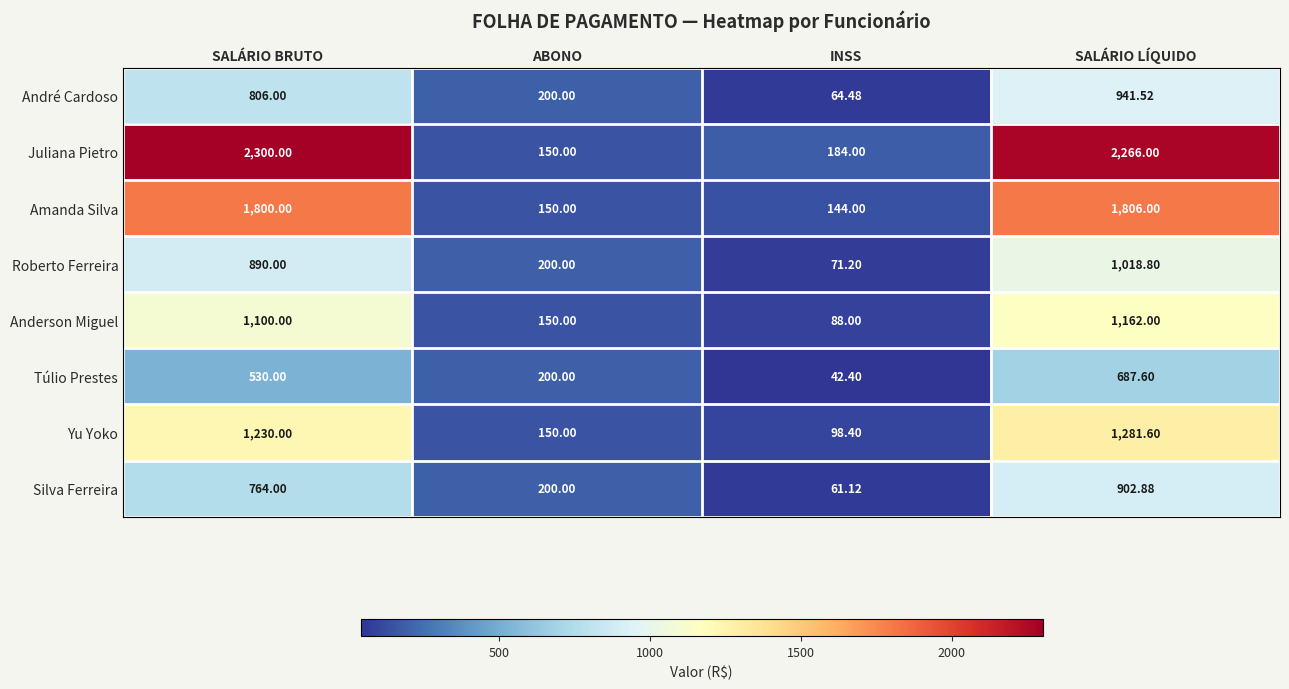

Which series changed the most between SALÁRIO BRUTO and SALÁRIO LÍQUIDO?

Túlio Prestes